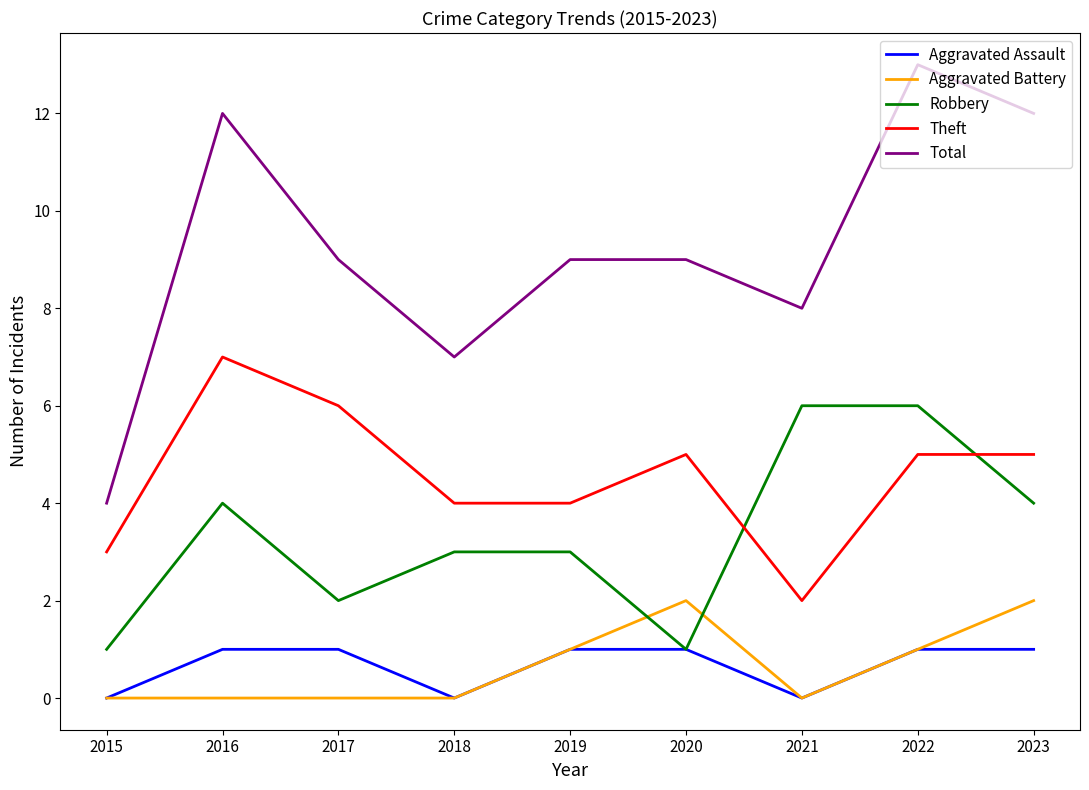

What are all the series names shown in the legend?

Aggravated Assault, Aggravated Battery, Robbery, Theft, Total